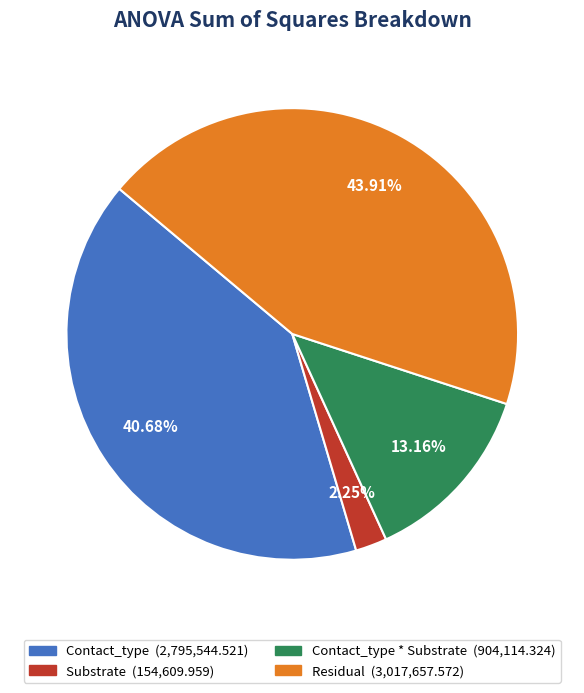

Is there any slice that represents more than half of the pie?

No